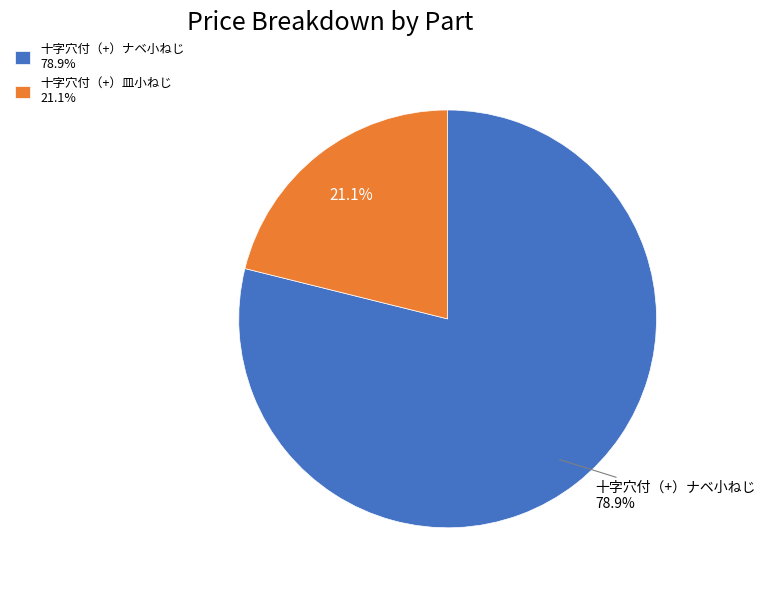

Which has a higher value, 十字穴付（+）ナベ小ねじ 78.9% or 十字穴付（+）皿小ねじ 21.1%?

十字穴付（+）ナベ小ねじ 78.9%